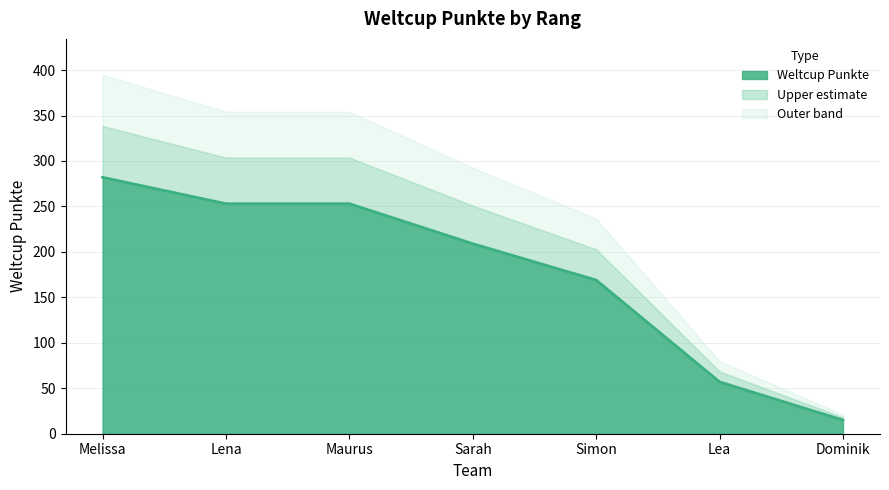

What value does the data have at Maurus, to the nearest 50?

250